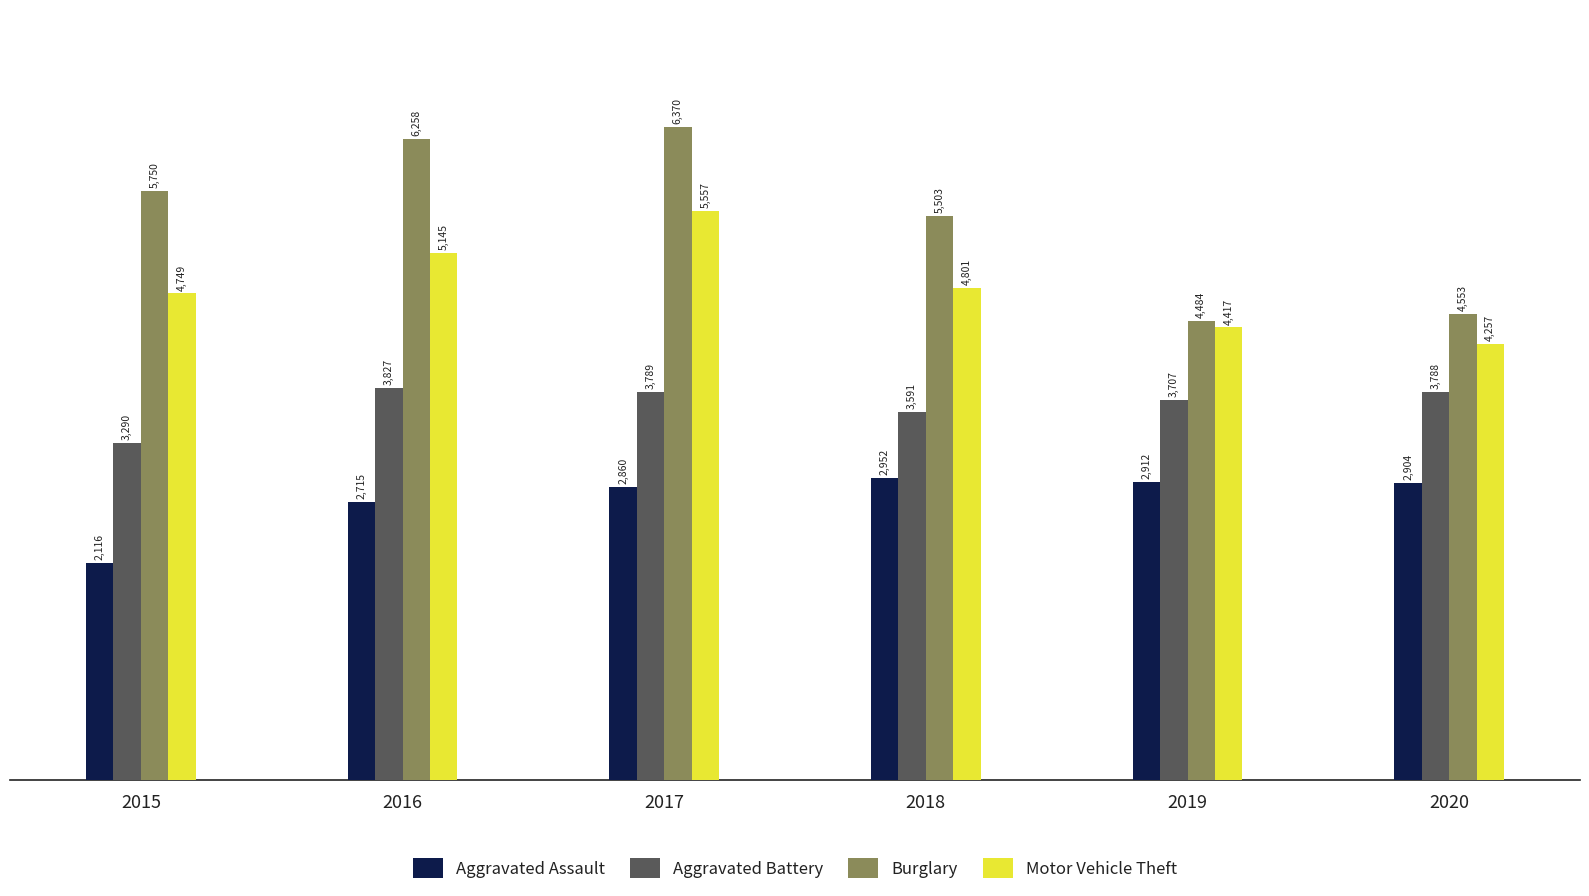

Reading left to right, what are all the values shown in this chart?

Aggravated Assault: 2116	2715	2860	2952	2912	2904
Aggravated Battery: 3290	3827	3789	3591	3707	3788
Burglary: 5750	6258	6370	5503	4484	4553
Motor Vehicle Theft: 4749	5145	5557	4801	4417	4257